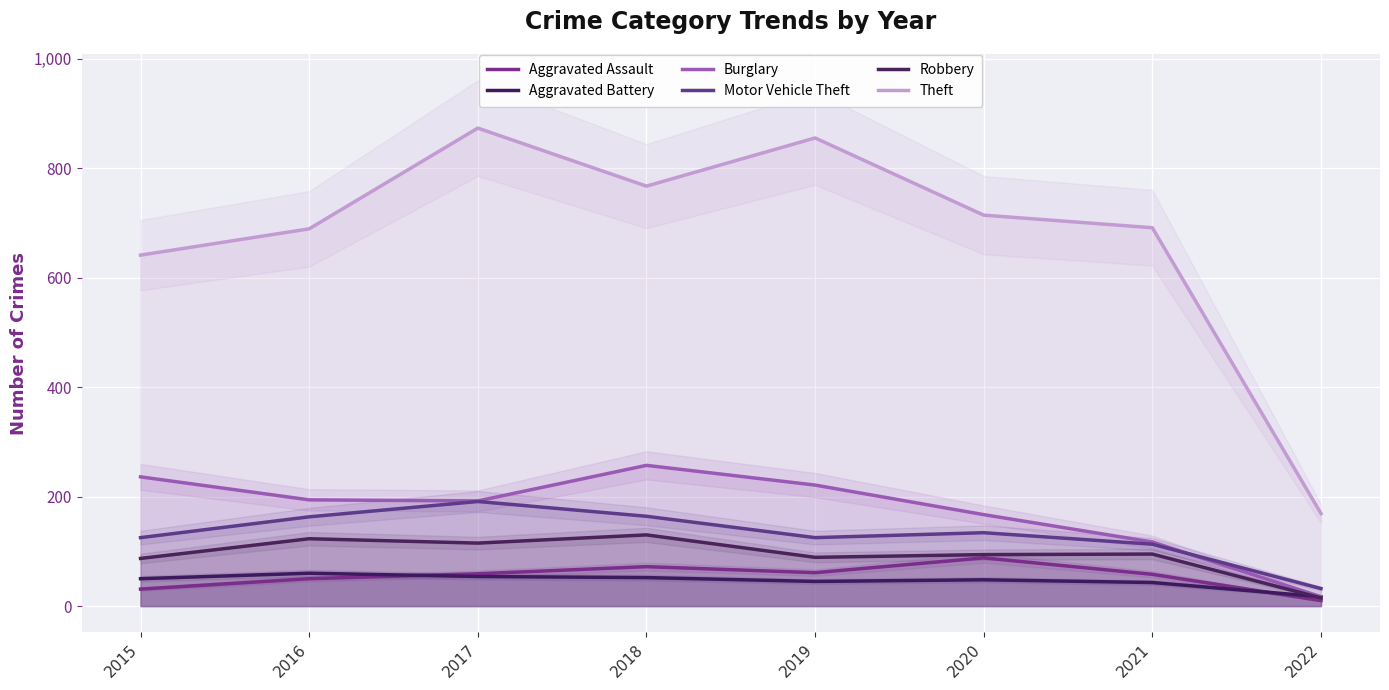

How many series are shown in this chart?

6